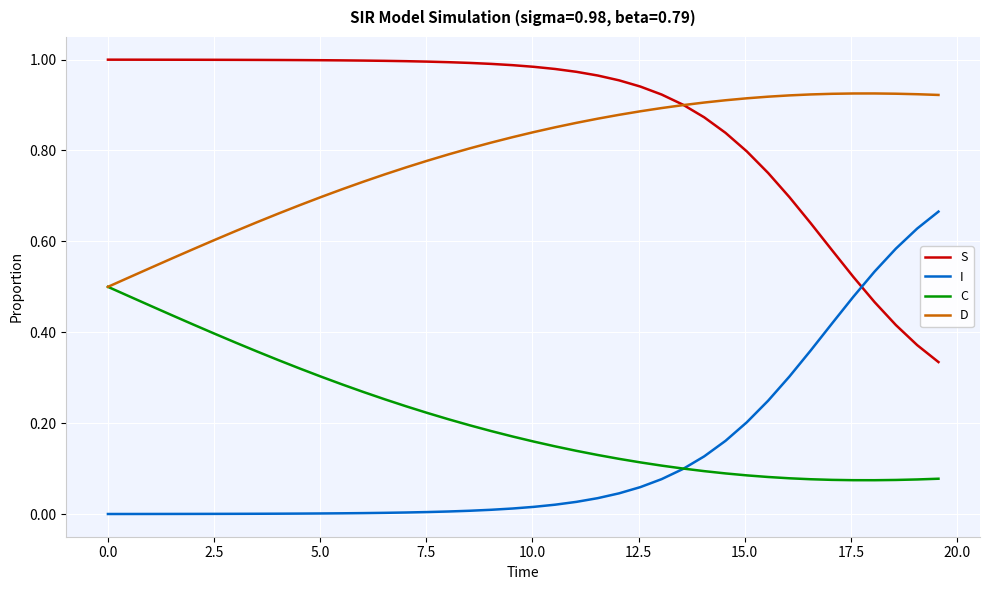

Which series has the largest total across all categories?

S